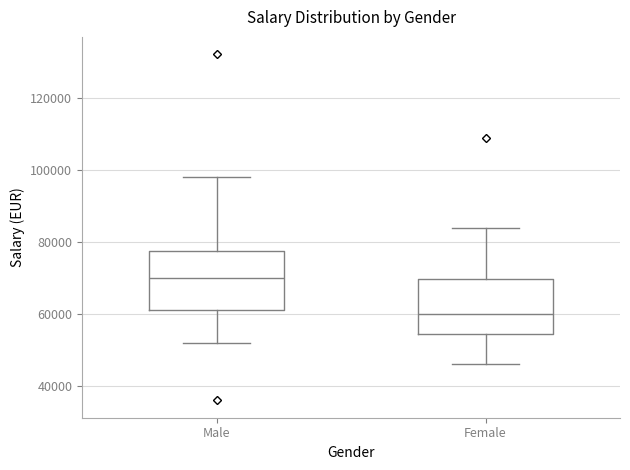

Reading left to right, read every box against the y-axis: the position of its median line, the range the box covers, and the ends of its whiskers. The values are not printed on the chart, so give them approximately, as read against the axis.

Male: median 70000, box 62000 to 78000, whiskers 52000 to 98000
Female: median 60000, box 54000 to 70000, whiskers 46000 to 84000